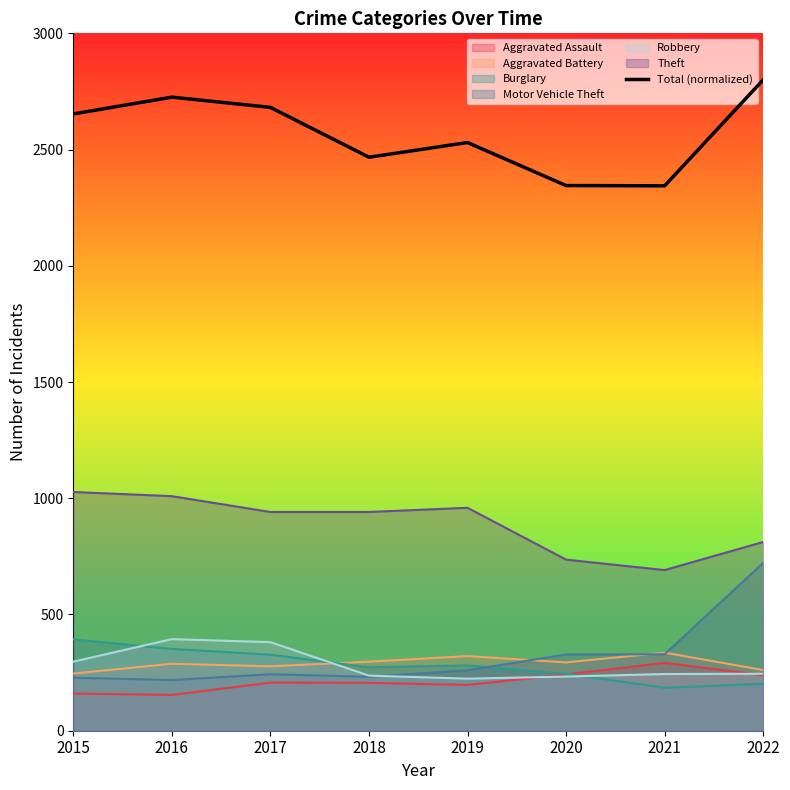

The value at 2015 is 1118.2. True or false?

False